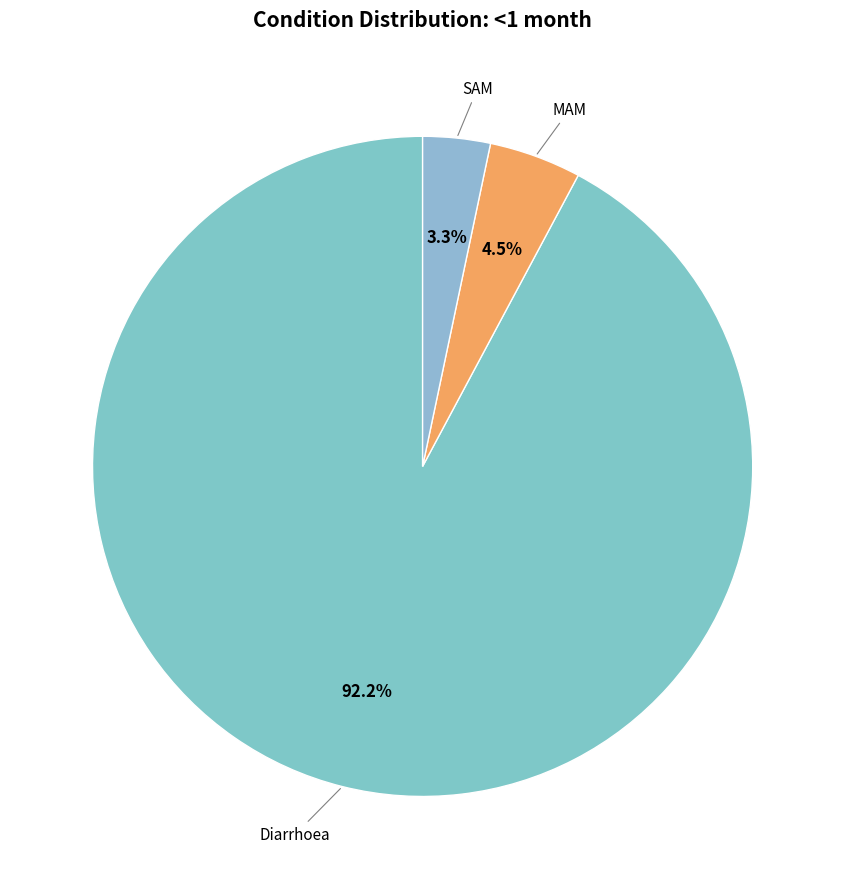

How many segments does this pie chart have?

3